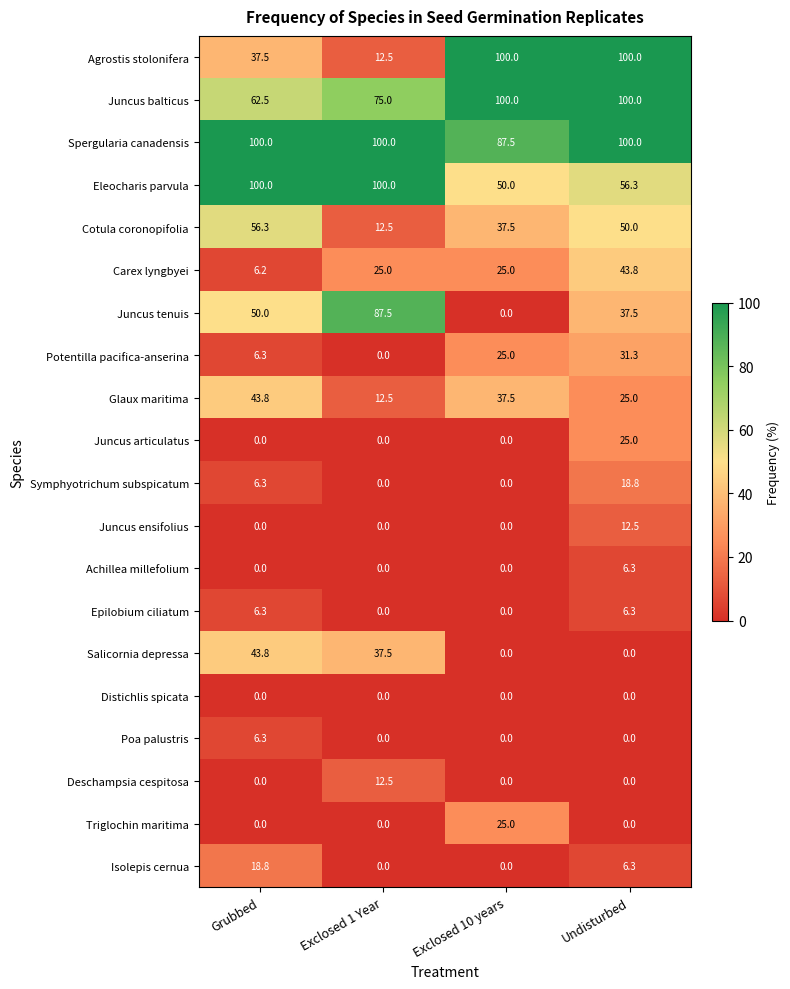

What is the difference between the second highest and minimum values in the Cotula coronopifolia series?

37.5